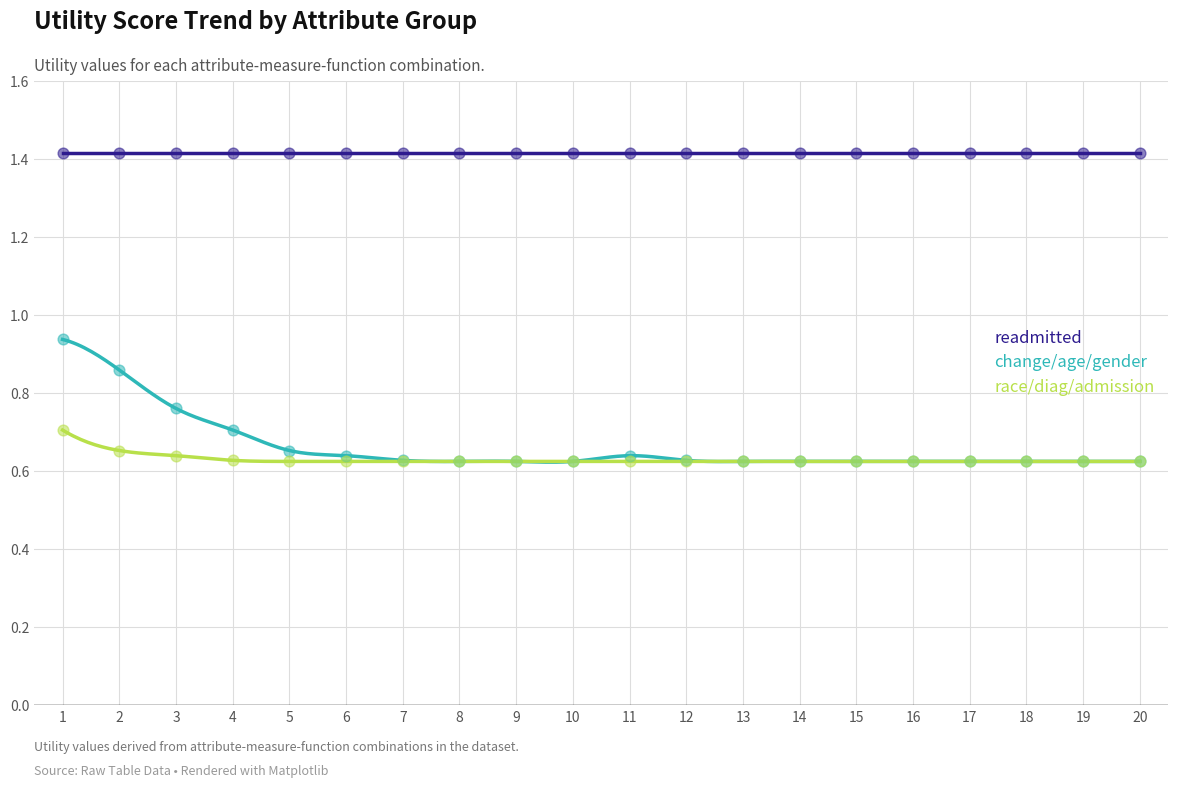

Which series has the largest total across all categories?

change/age/gender